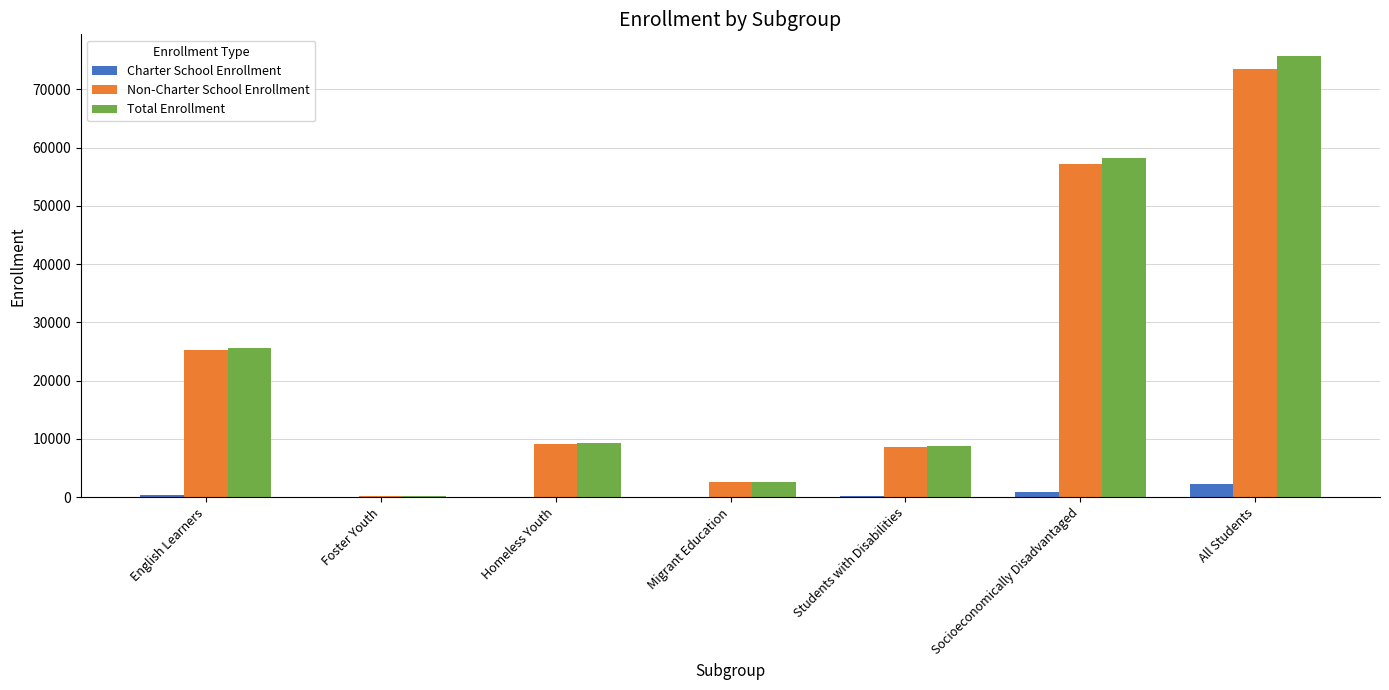

The Total Enrollment series shows 2128 at Homeless Youth. True or false?

False